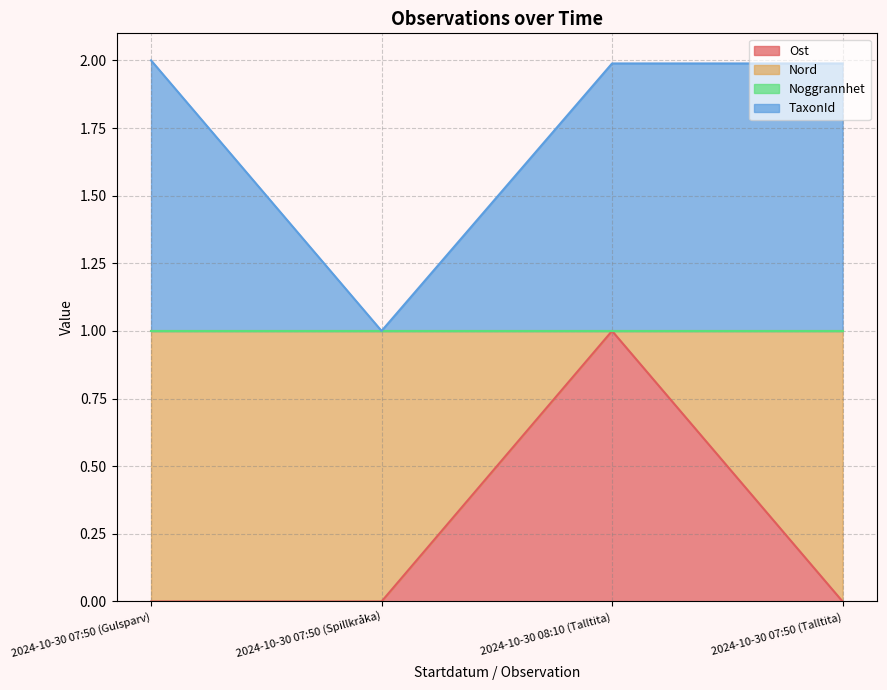

Is it true that Ost equals -0.6 at 2024-10-30 07:50 (Spillkråka)?

False